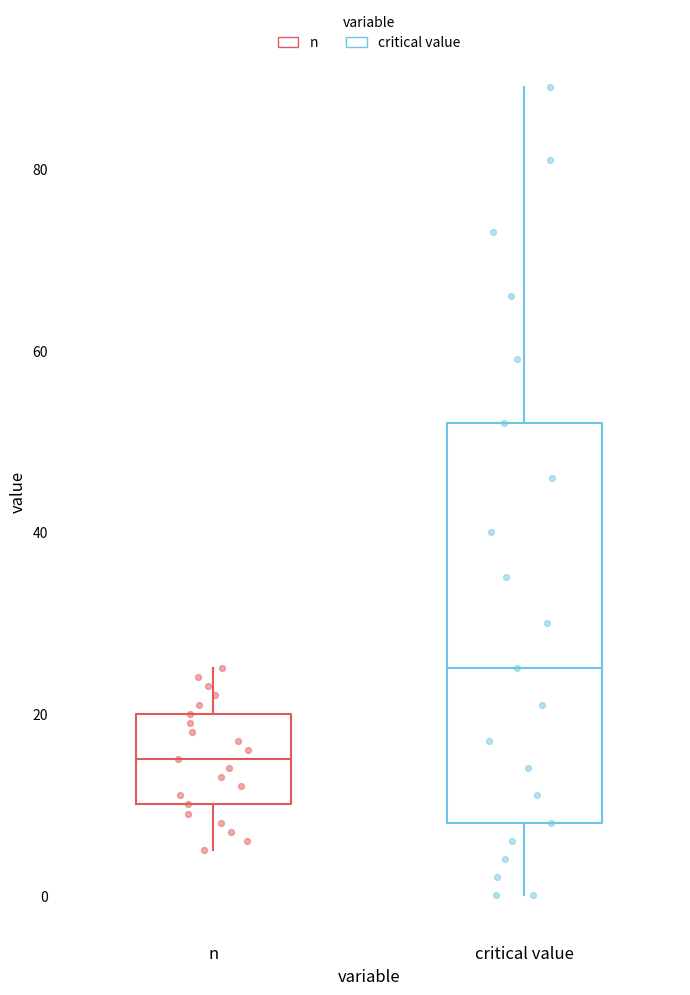

Which box's median line is the highest?

critical value